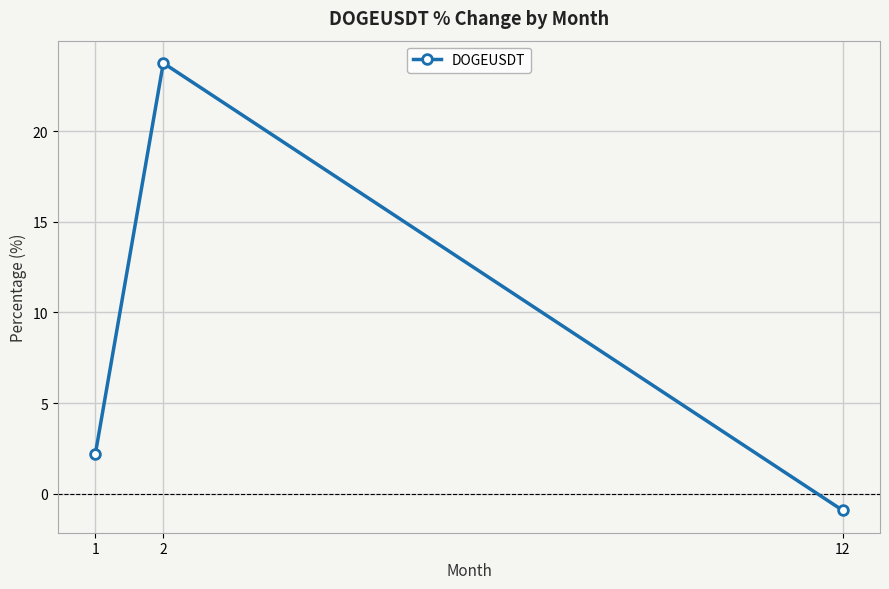

Does the chart have visible grid lines?

Yes